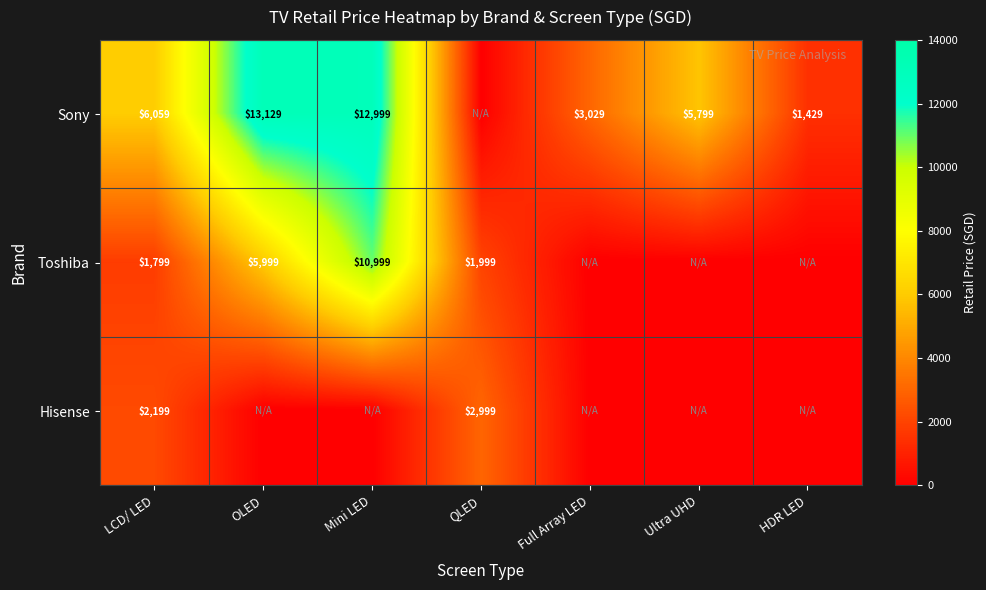

The value of Toshiba at Mini LED is 18158. True or false?

False